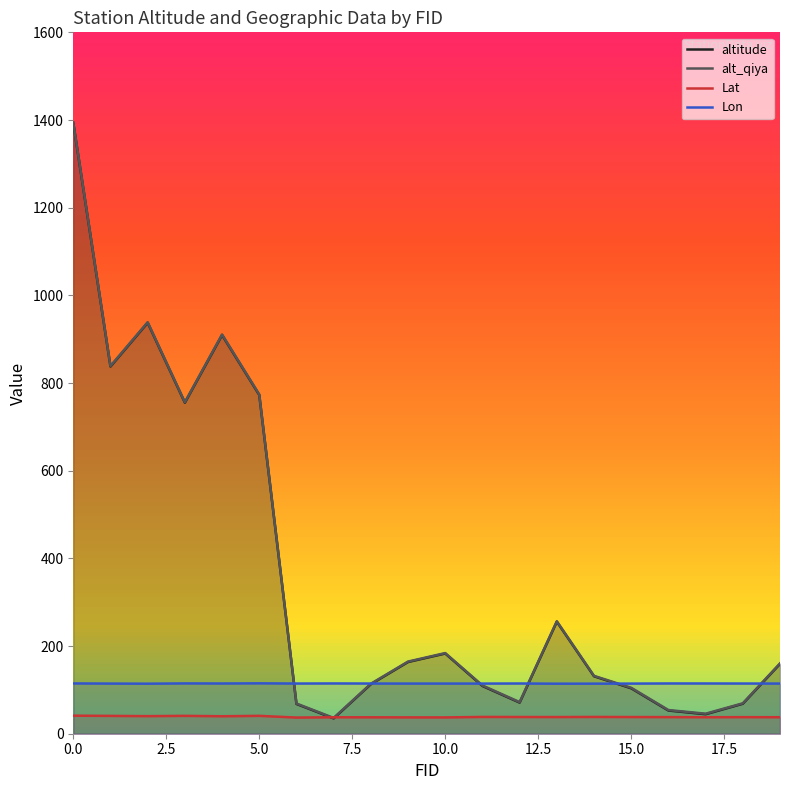

What is the lowest value of the Lat series?

36.9